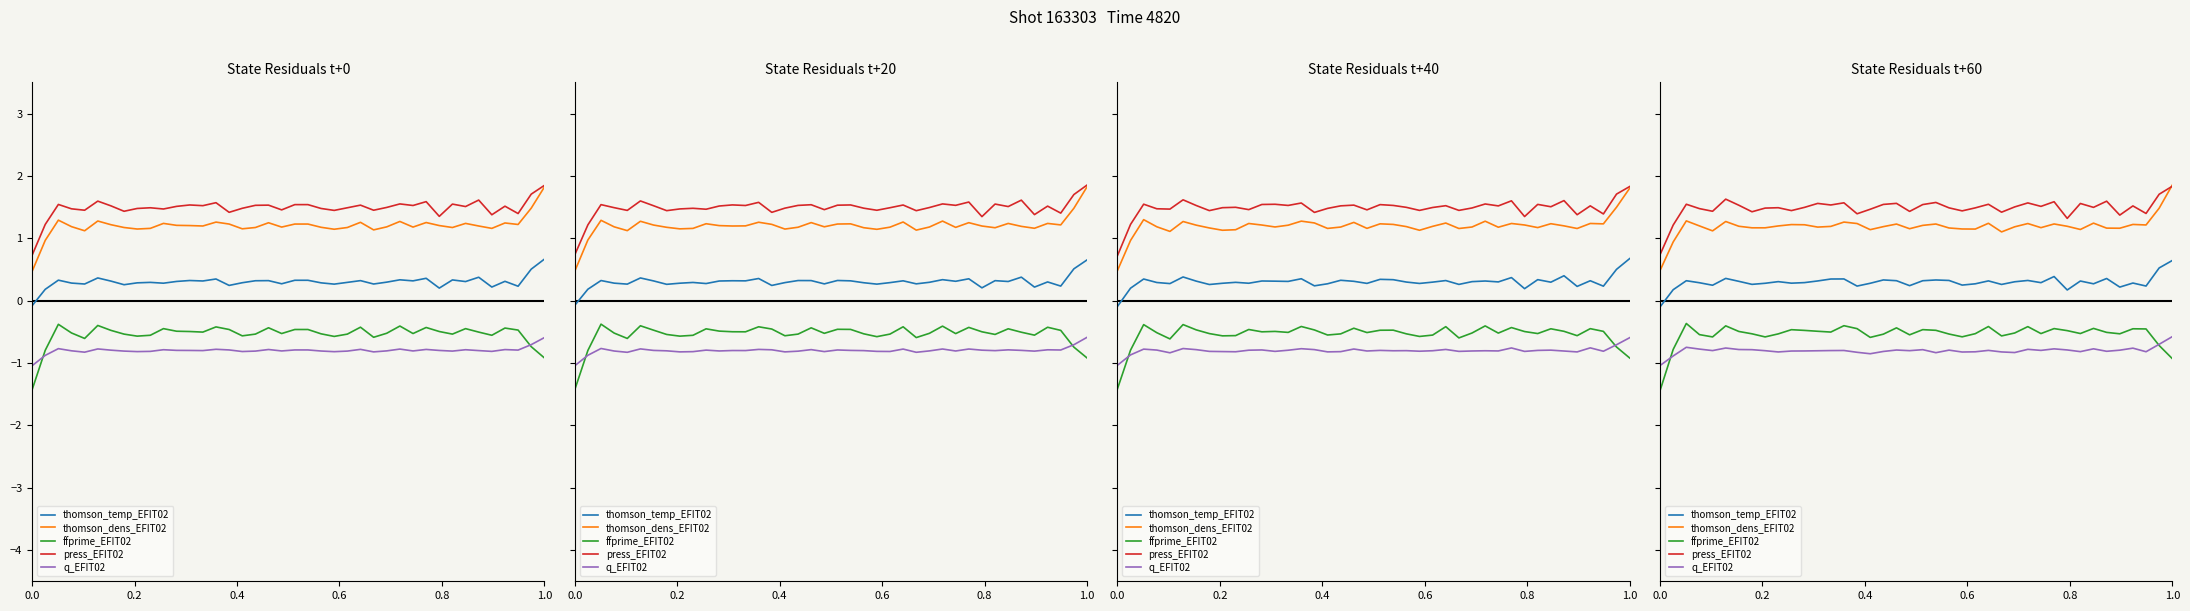

True or false: thomson_dens_EFIT02 has a value of 1.9 at 8.

False